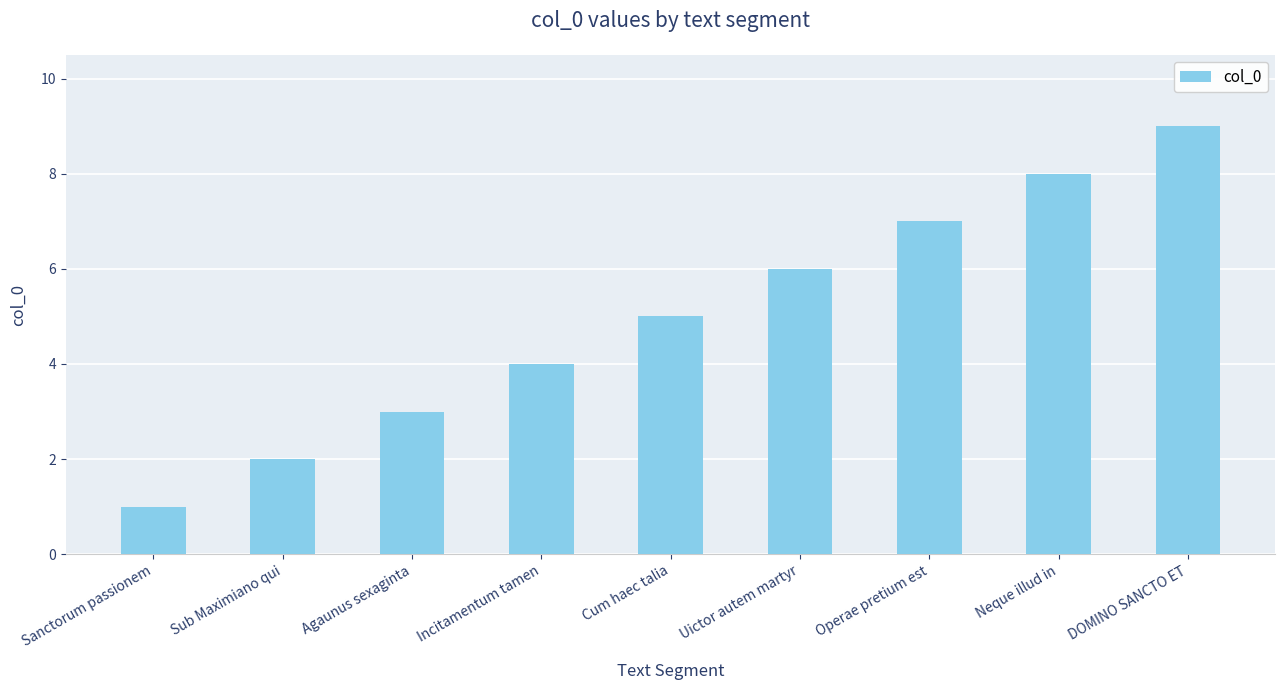

What is the change in value from Sub Maximiano qui to Uictor autem martyr?

+4